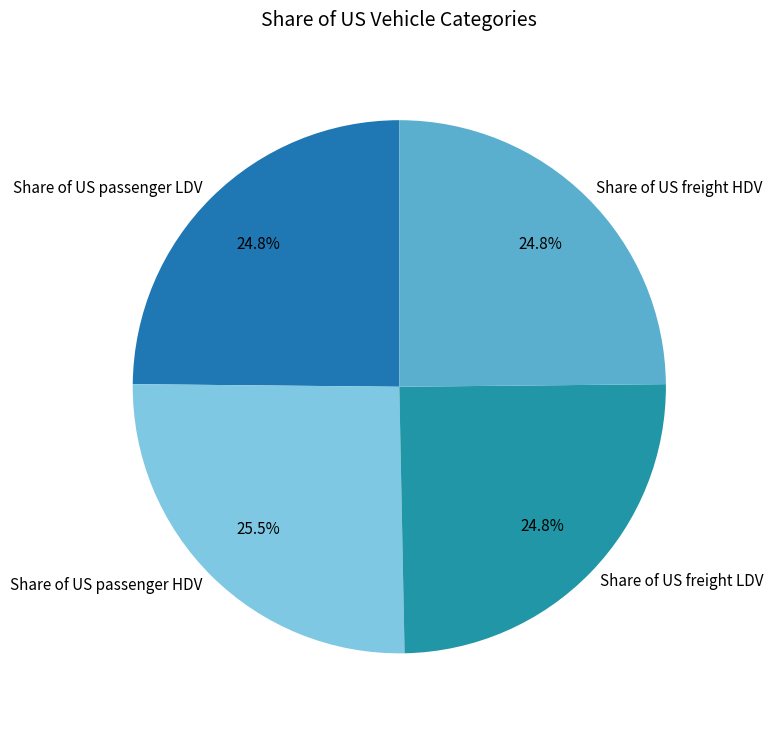

To the nearest percent, what percentage of the pie is Share of US freight LDV?

25%